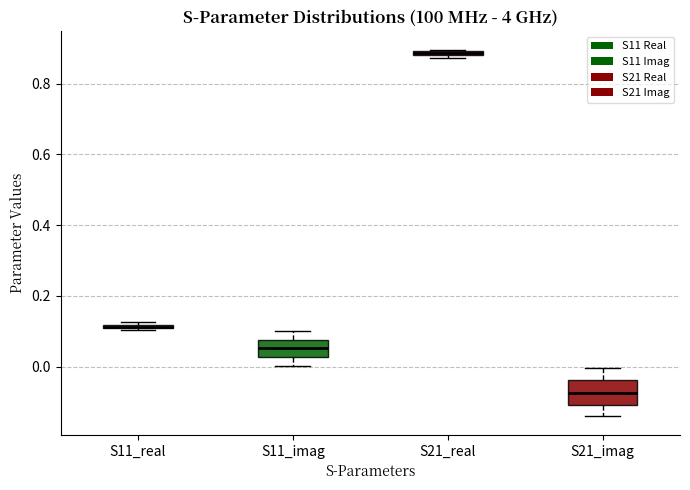

Where does the median line of the box for S11_imag sit on the y-axis? The values are not printed on the chart, so give them approximately, as read against the axis.

0.06